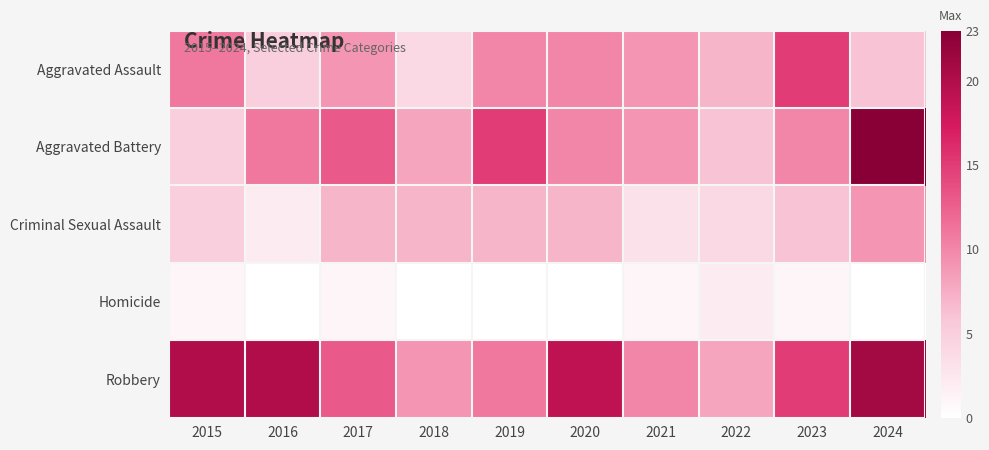

At 2018, list the series in order from largest to smallest.

Robbery, Aggravated Battery, Criminal Sexual Assault, Aggravated Assault, Homicide